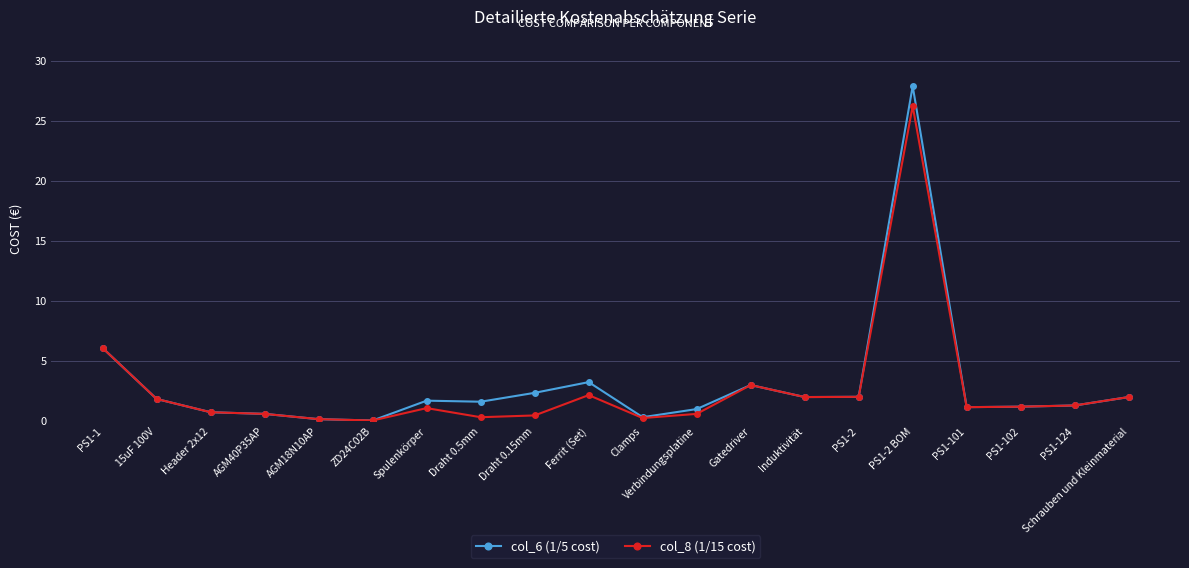

What is the label of the 4th point from the right?

PS1-101